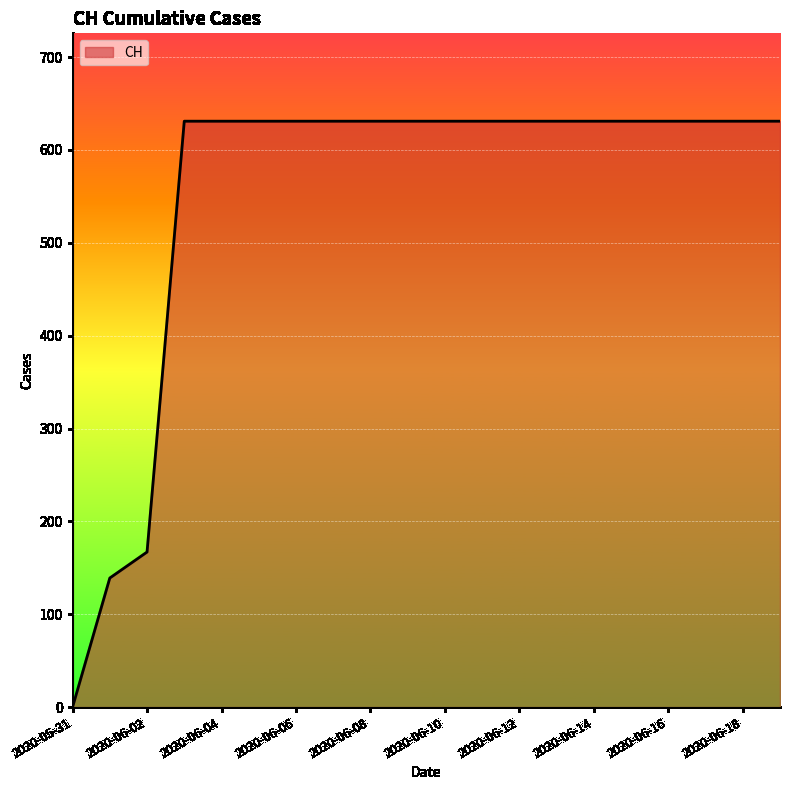

What is the difference between the maximum and minimum values?

631